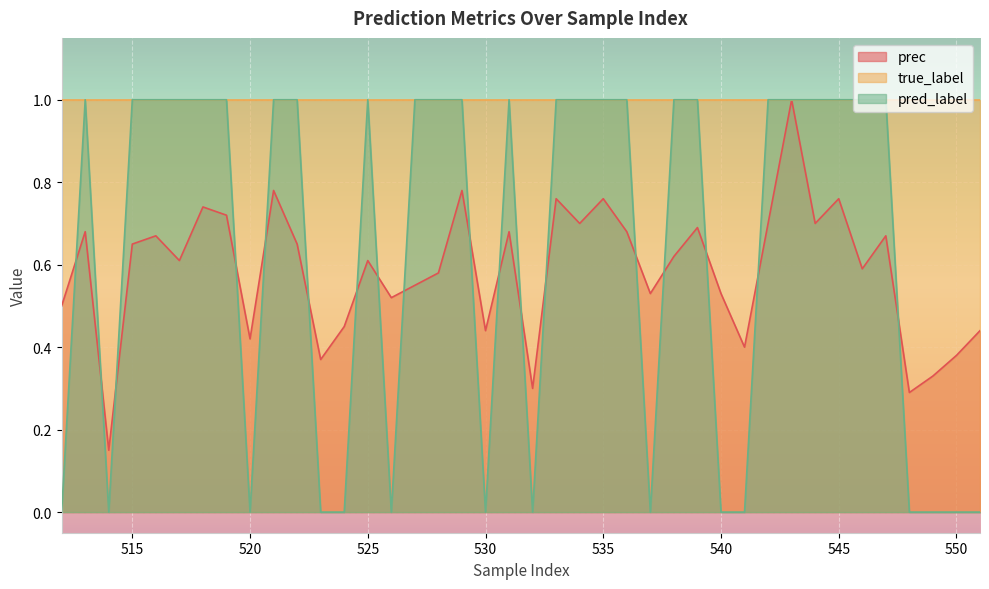

What is the maximum value for pred_label?

1.0